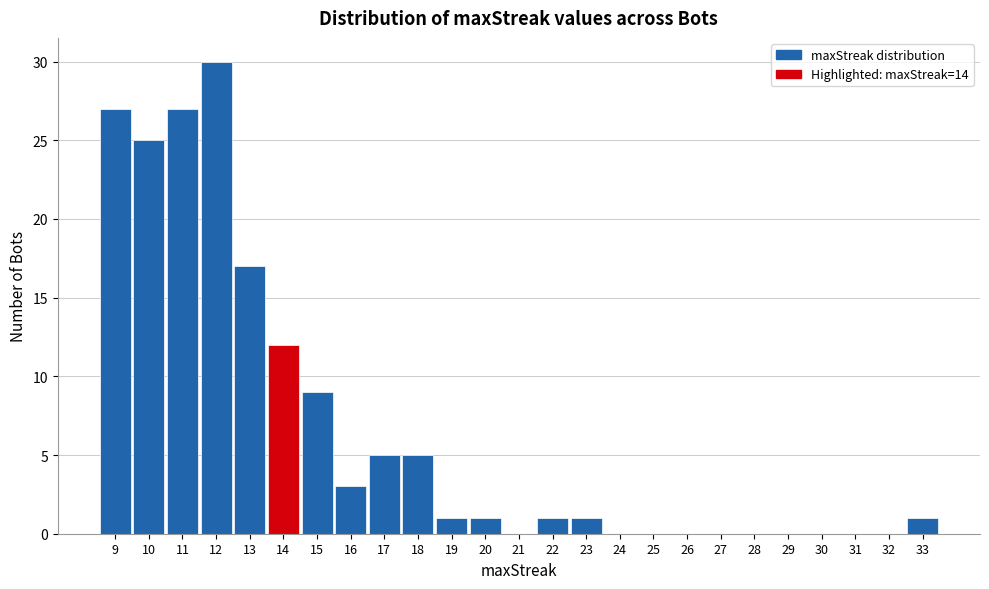

Reading left to right, transcribe this chart: for each bar, give the range it covers on the x-axis and its height. The values are not printed on the chart, so give them approximately, as read against the axis.

8.5 to 9.5: 27
9.5 to 10.5: 25
10.5 to 11.5: 27
11.5 to 12.5: 30
12.5 to 13.5: 17
13.5 to 14.5: 12
14.5 to 15.5: 9
15.5 to 16.5: 3
16.5 to 17.5: 5
17.5 to 18.5: 5
18.5 to 19.5: 1
19.5 to 20.5: 1
20.5 to 21.5: 0
21.5 to 22.5: 1
22.5 to 23.5: 1
23.5 to 24.5: 0
24.5 to 25.5: 0
25.5 to 26.5: 0
26.5 to 27.5: 0
27.5 to 28.5: 0
28.5 to 29.5: 0
29.5 to 30.5: 0
30.5 to 31.5: 0
31.5 to 32.5: 0
32.5 to 33.5: 1